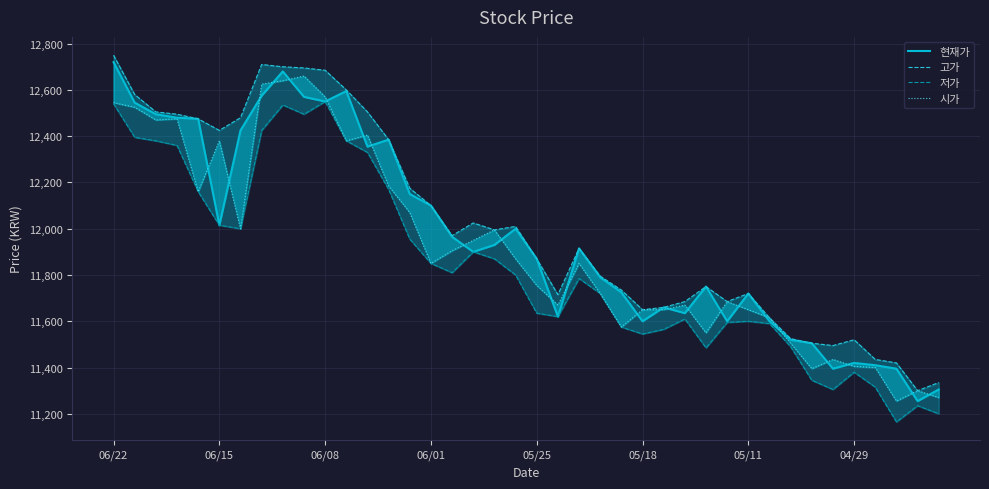

True or false: 고가 and 시가 cross at least once.

False